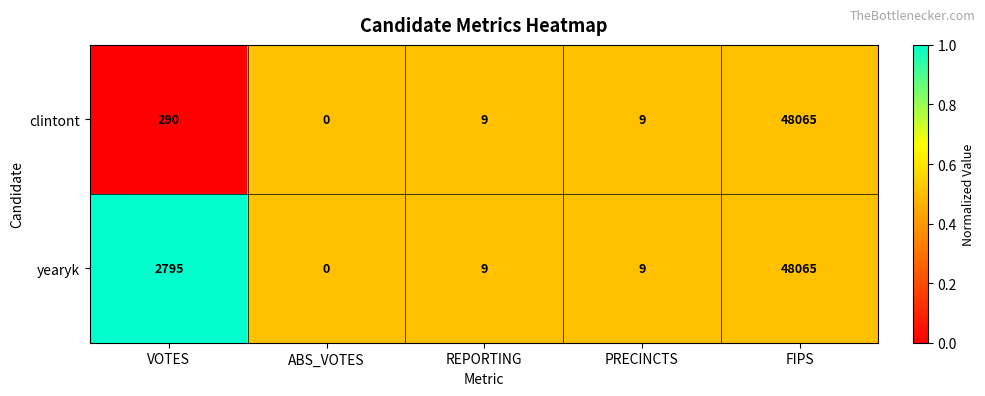

What is the maximum value shown in the chart?

48065